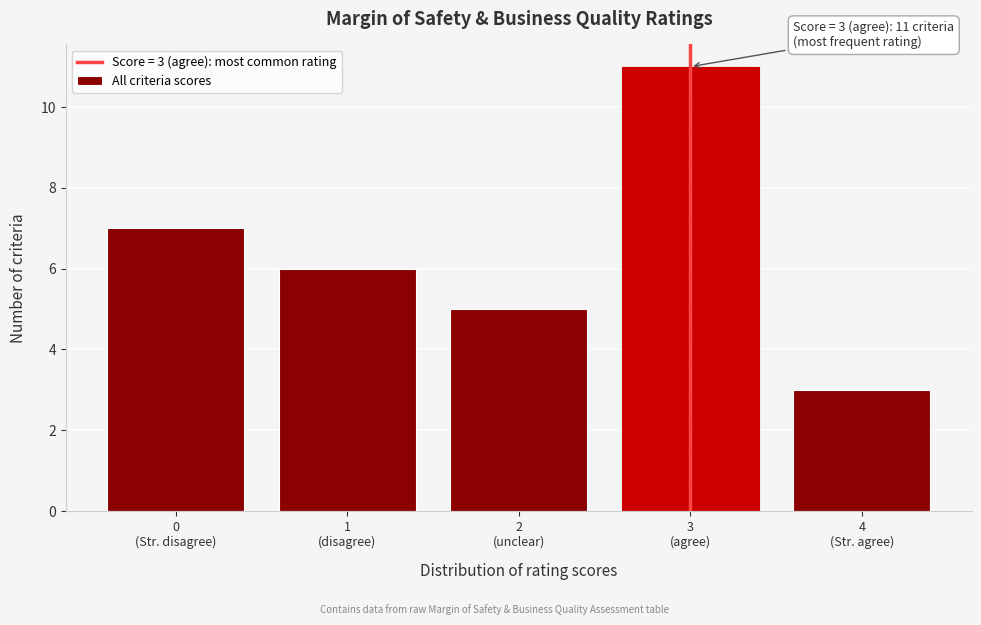

Reading right to left, transcribe all the data shown in this chart.

3	11	5	6	7